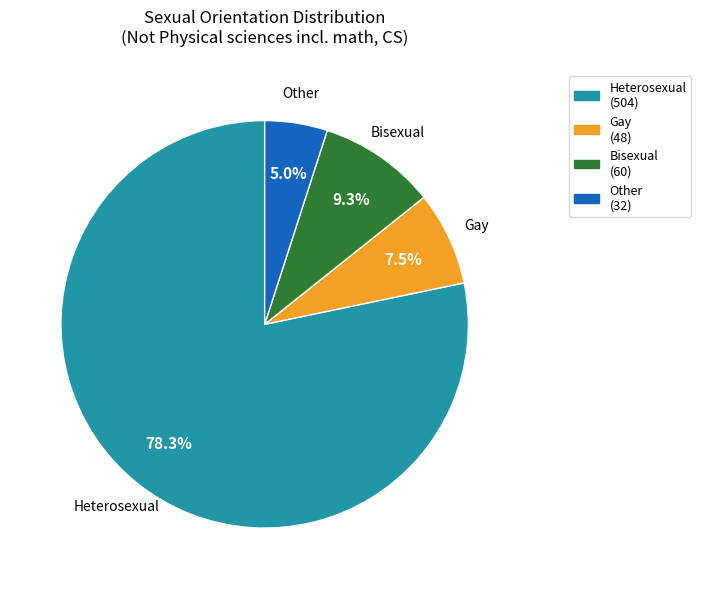

Is the sum of Bisexual and Other greater than half?

No